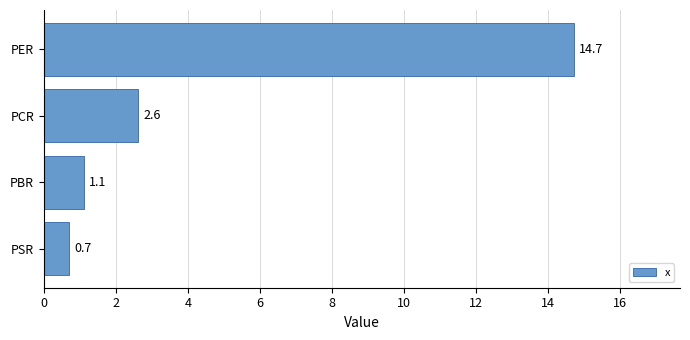

What is the difference between the values at PSR and PBR?

0.4